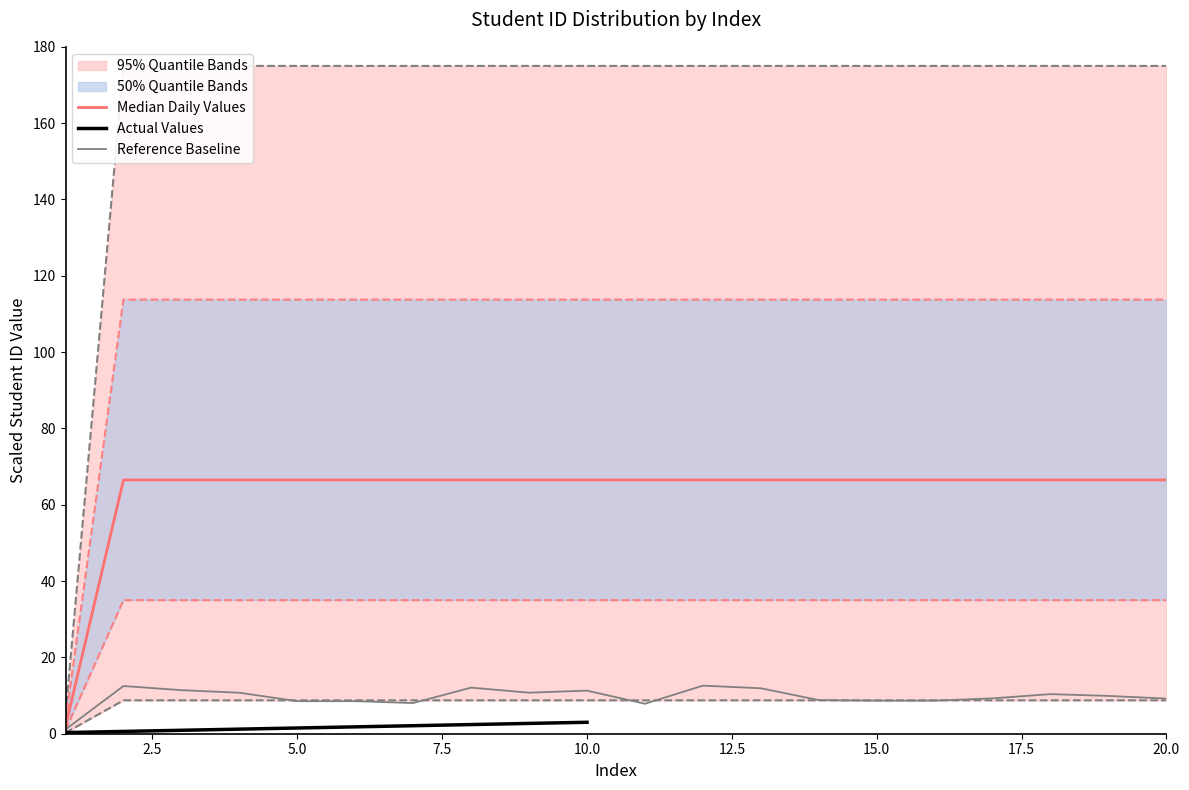

Is it true that Median equals 51.5 at 5?

False